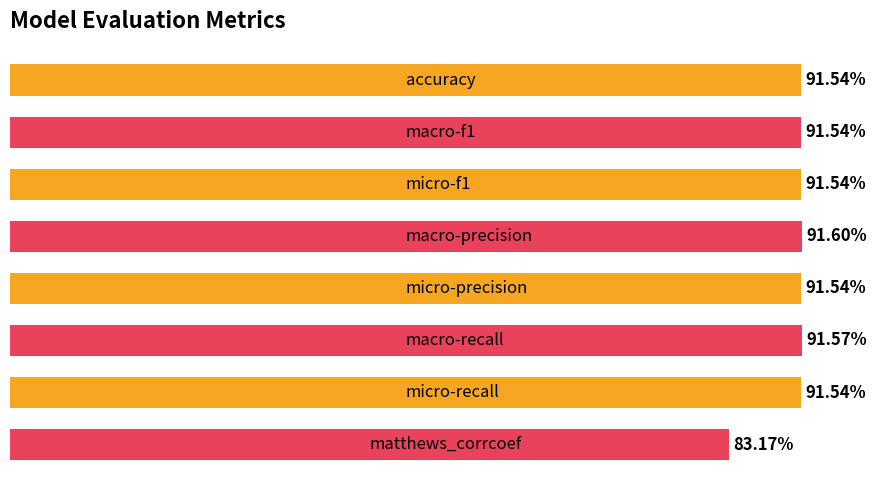

Does the chart contain any negative values?

No